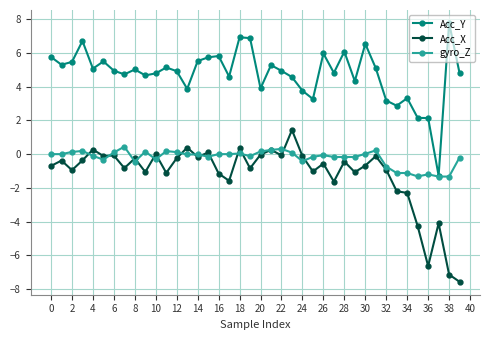

What is the maximum value for Acc_Y?

7.8